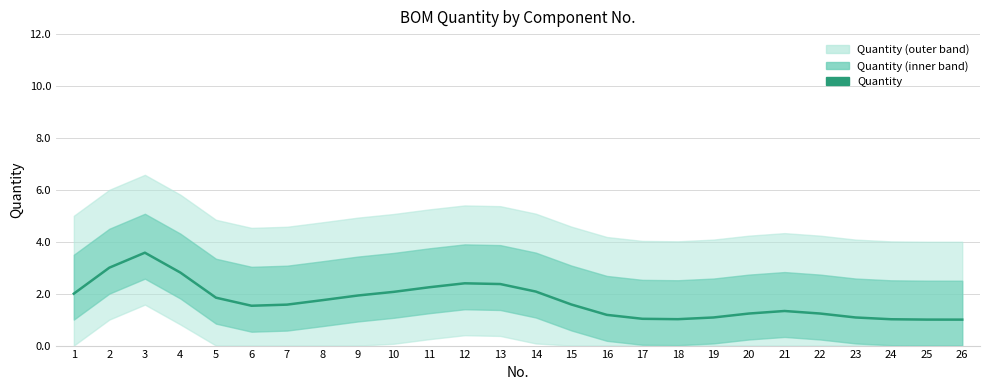

What is the difference between the maximum and second lowest values?

2.6